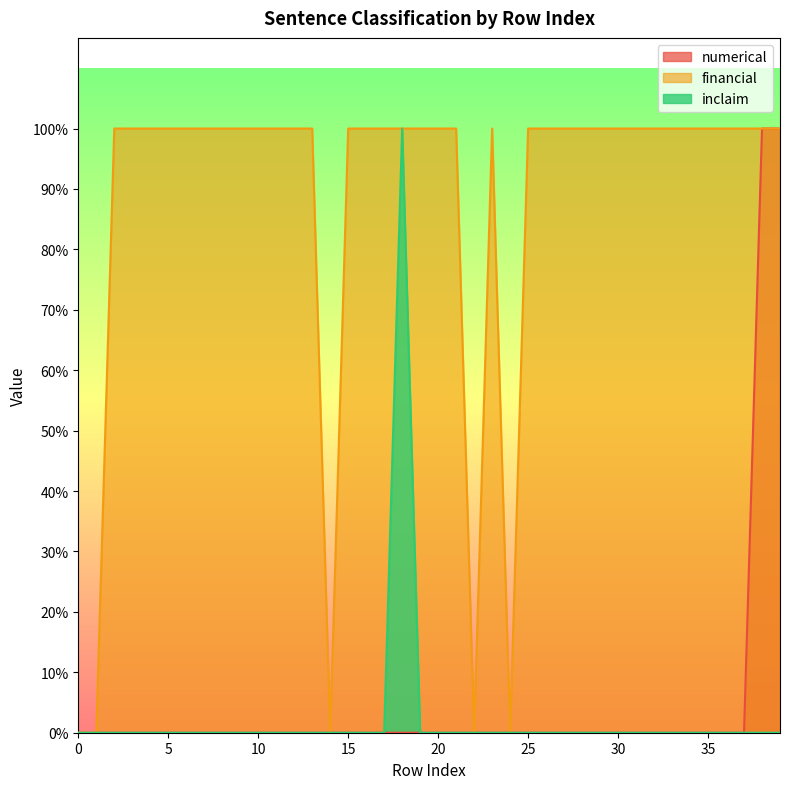

List the series in order of their peak value, highest first.

numerical, financial, inclaim